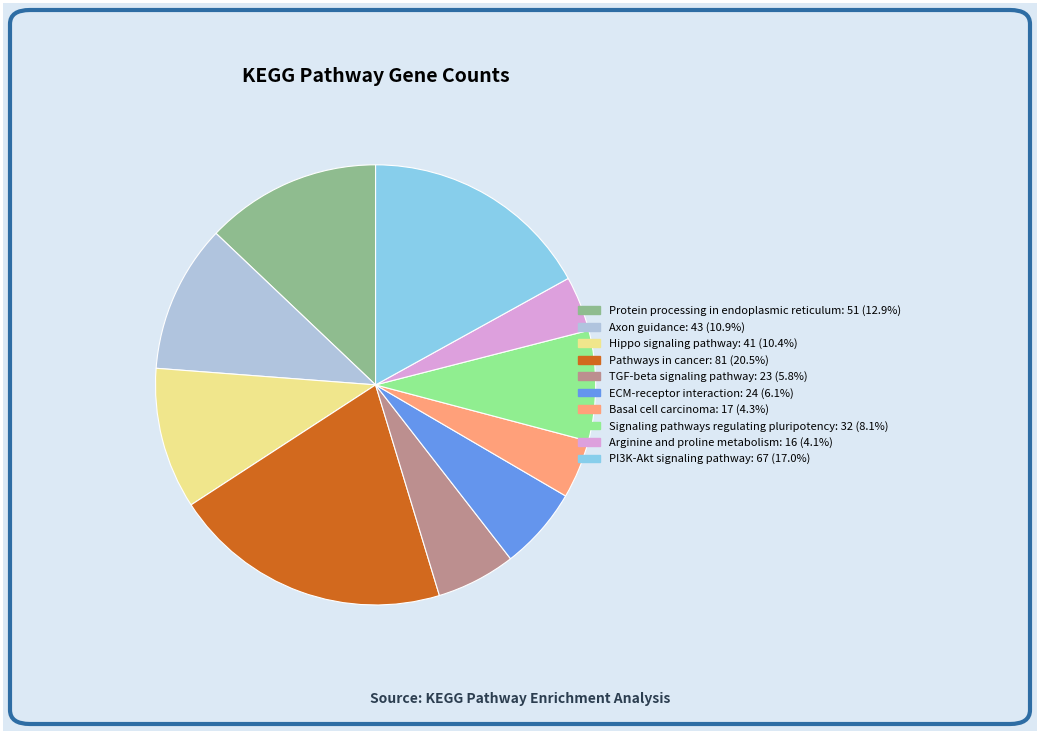

Which category has the biggest portion of the pie?

Pathways in cancer